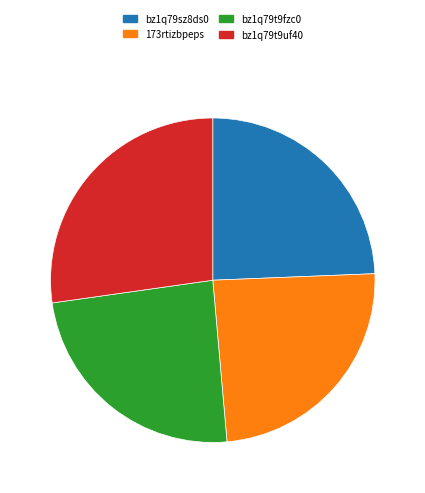

Does 173rtizbpeps represent more than half of the total?

No